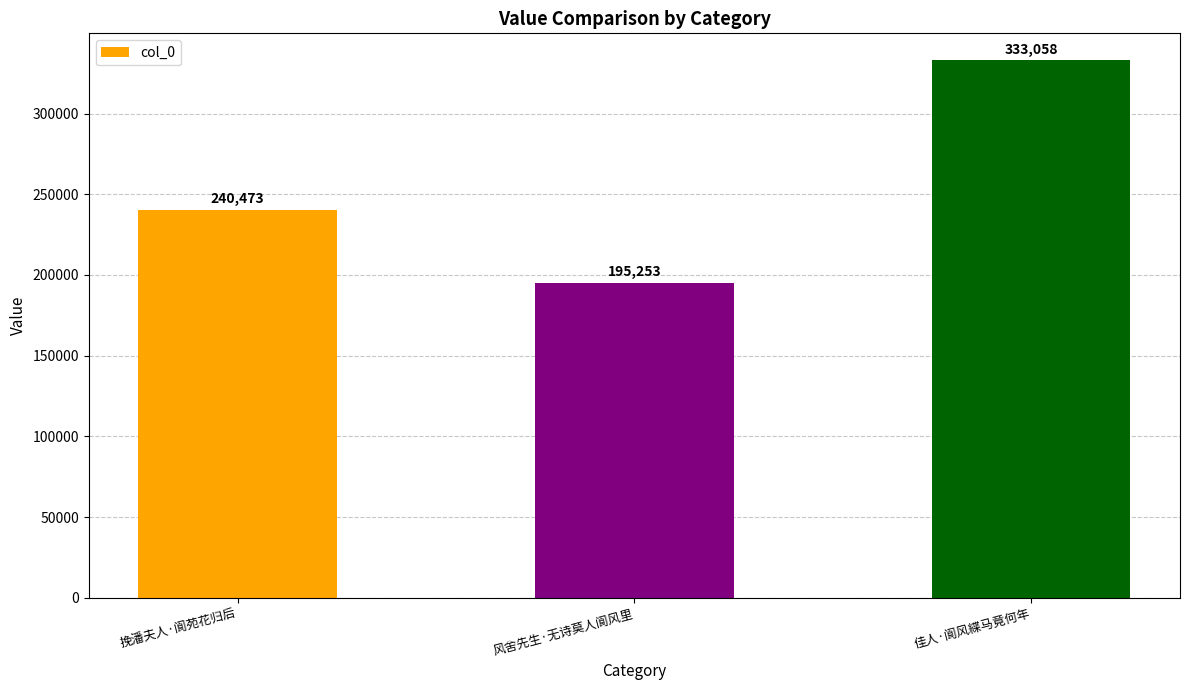

What is the sum of all values?

768784